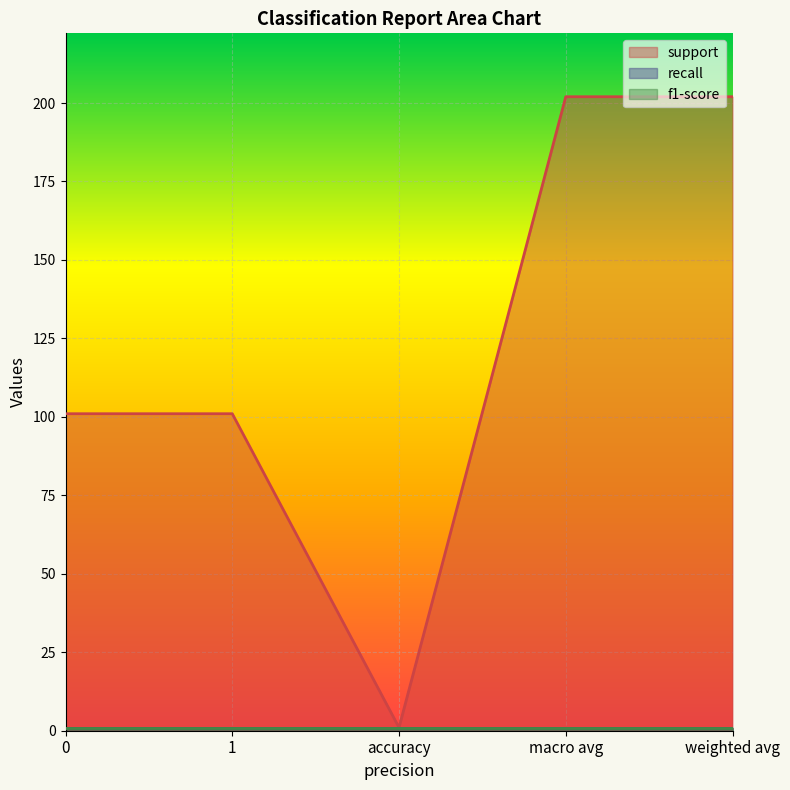

Reading left to right, extract all data points from this chart.

support: 0=101	1=101	accuracy=1	macro avg=202	weighted avg=202
recall: 0=1	1=1	accuracy=1	macro avg=1	weighted avg=1
f1-score: 0=1	1=1	accuracy=1	macro avg=1	weighted avg=1